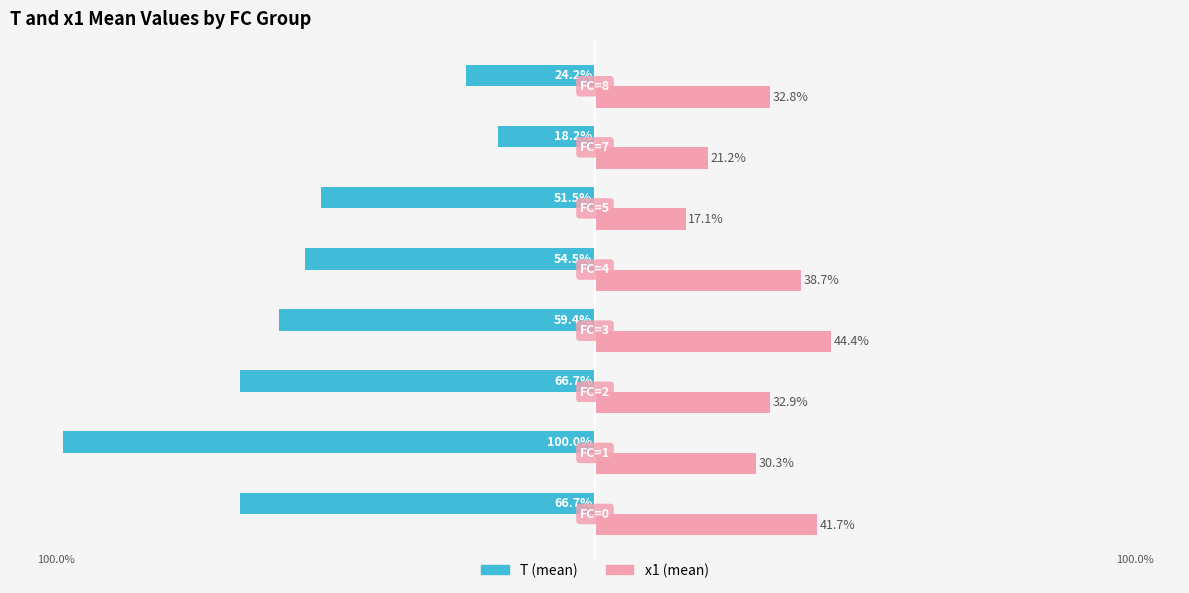

What are all the series names shown in the legend?

T (mean), x1 (mean)